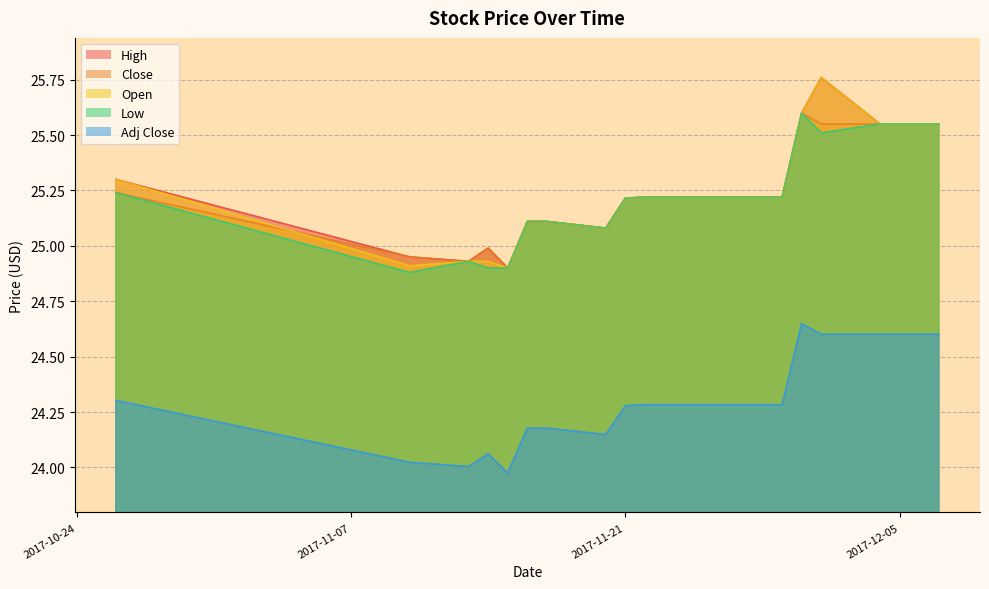

The Close series shows 43.4 at 2017-11-24. True or false?

False